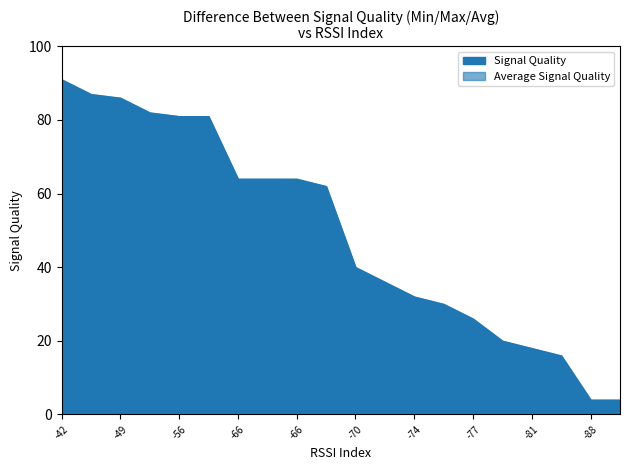

Is the value of Maximum Signal Quality at 15 greater than the value of Average Signal Quality at 14?

No